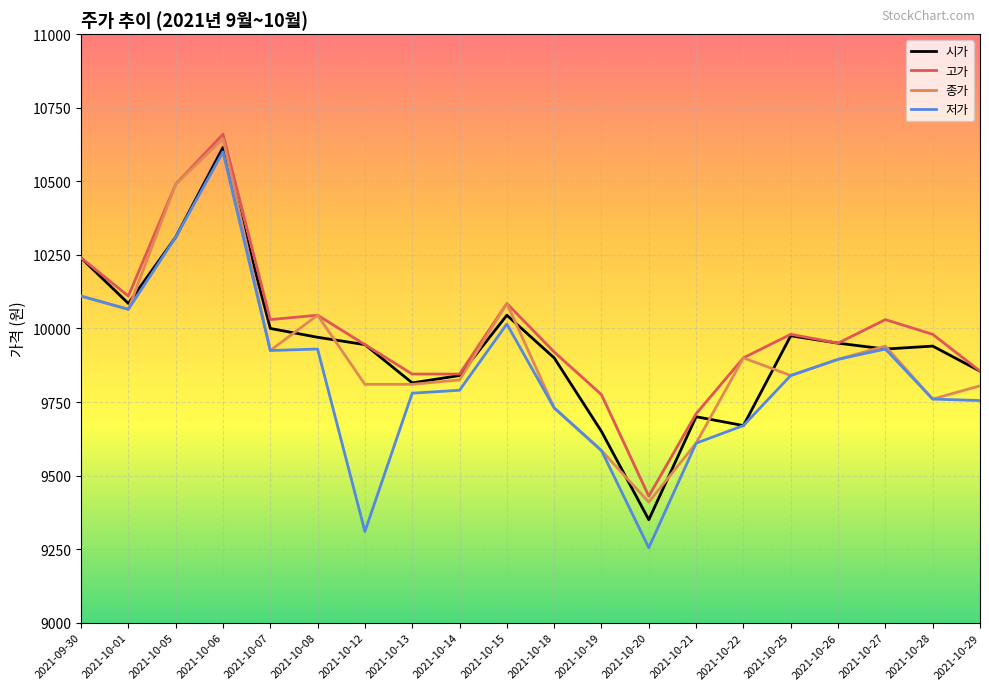

Where is the first local maximum for 종가?

2021-10-06